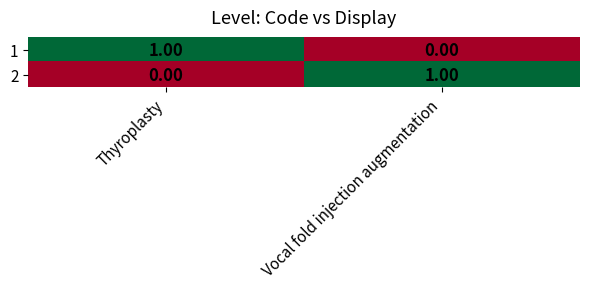

Rank the series at Vocal fold injection augmentation from highest to lowest value.

2, 1